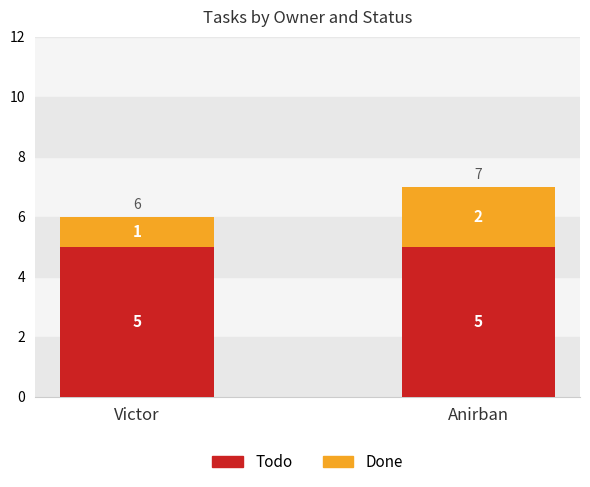

What is the sum of the Todo values at Victor and Anirban?

10